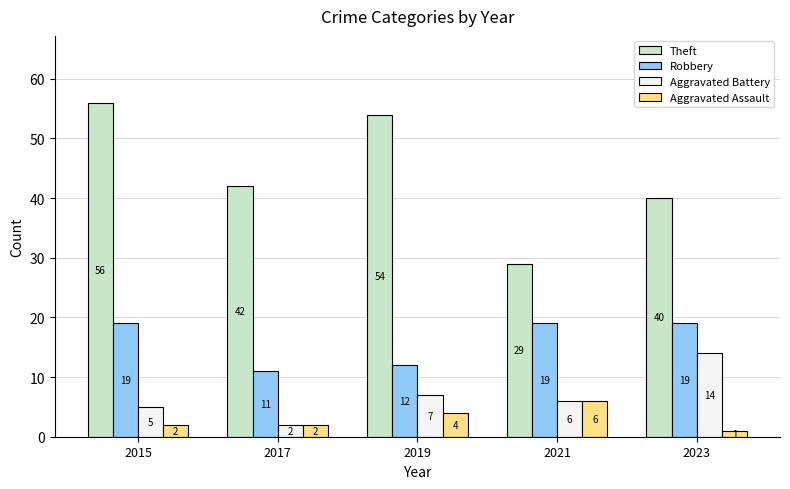

The Aggravated Battery series shows 6 at 2021. True or false?

True